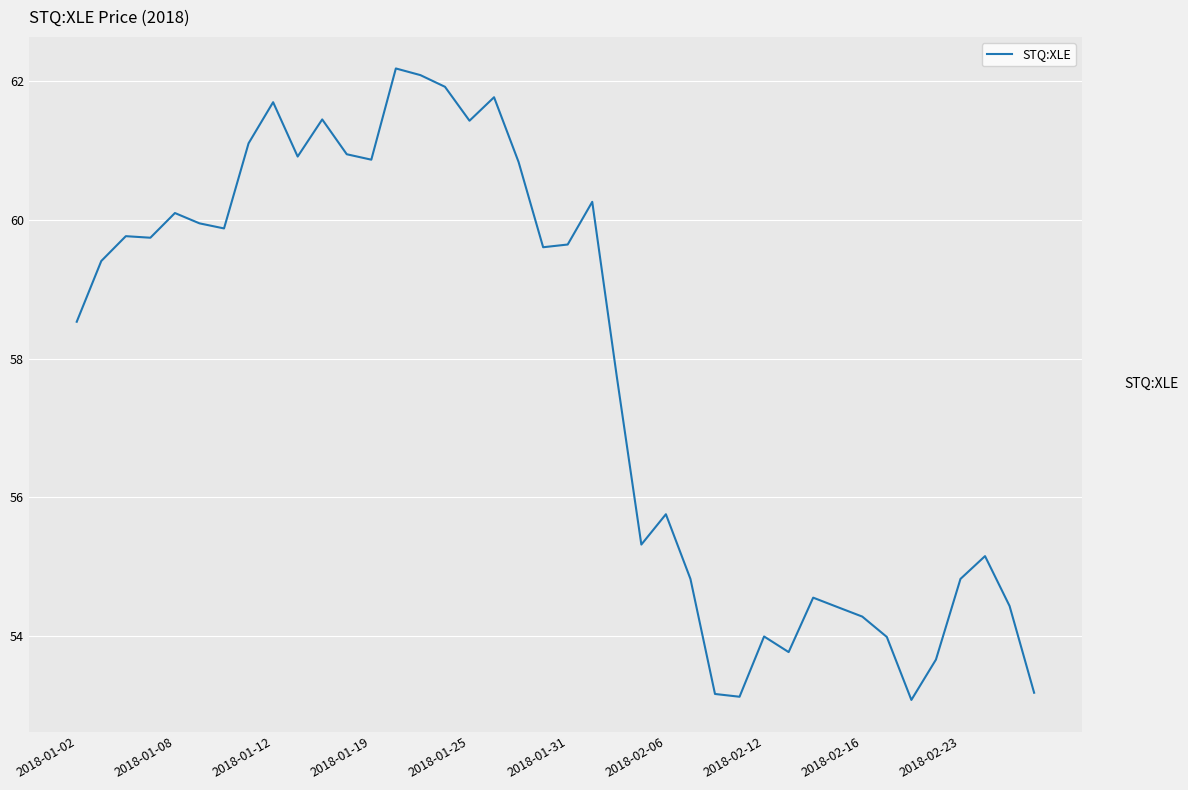

What is the greatest value displayed?

62.2